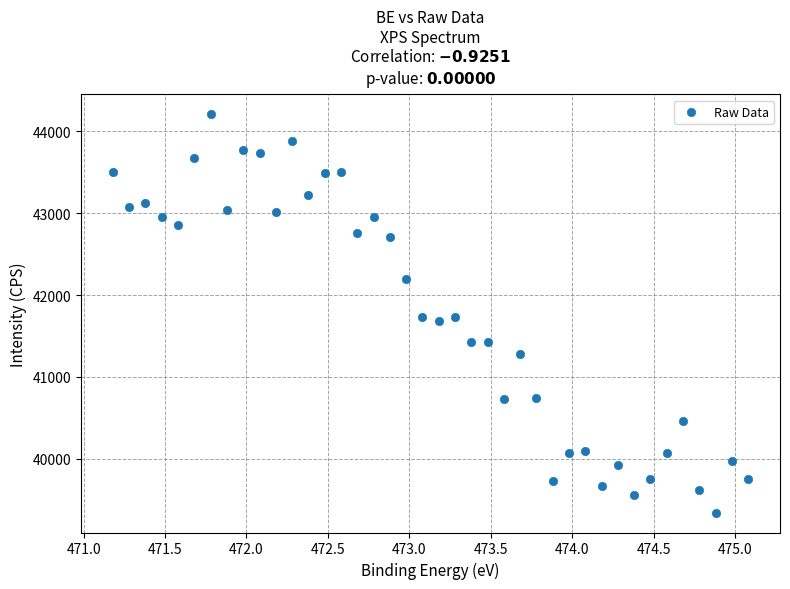

What is the range of X values (max minus min)?

3.9